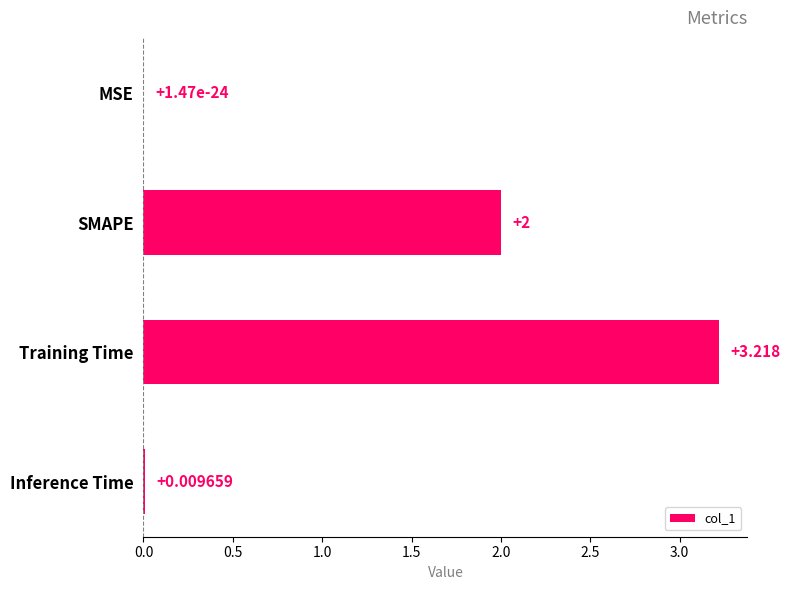

Where is the data nearest to the value 1?

Inference Time